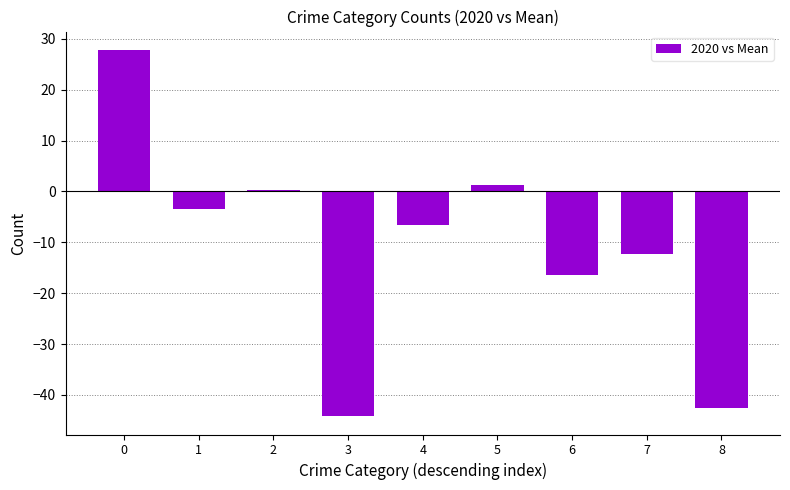

How many values are below -6?

5